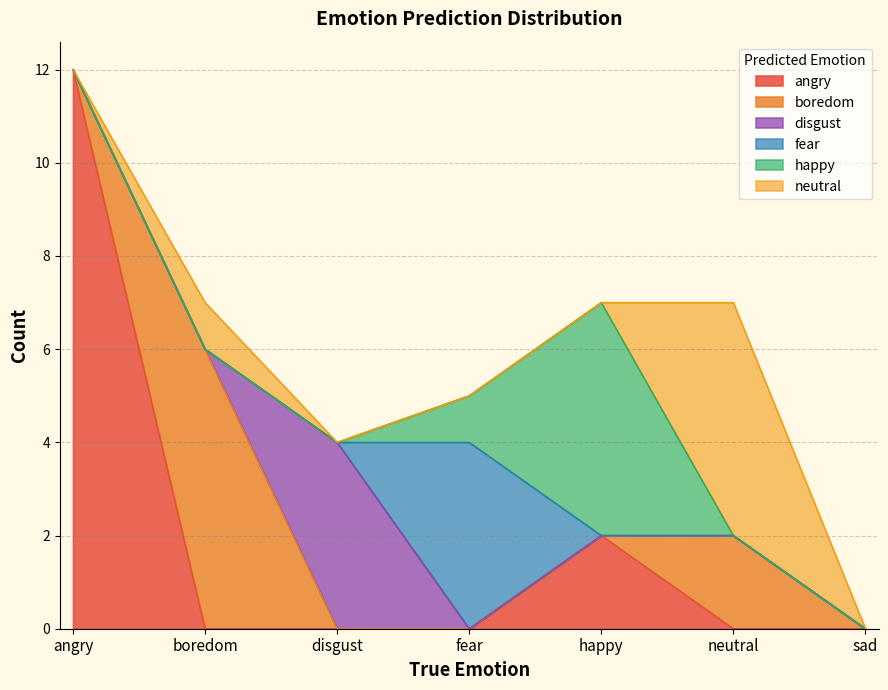

What is the value of the happy point at the 4th from the left?

1